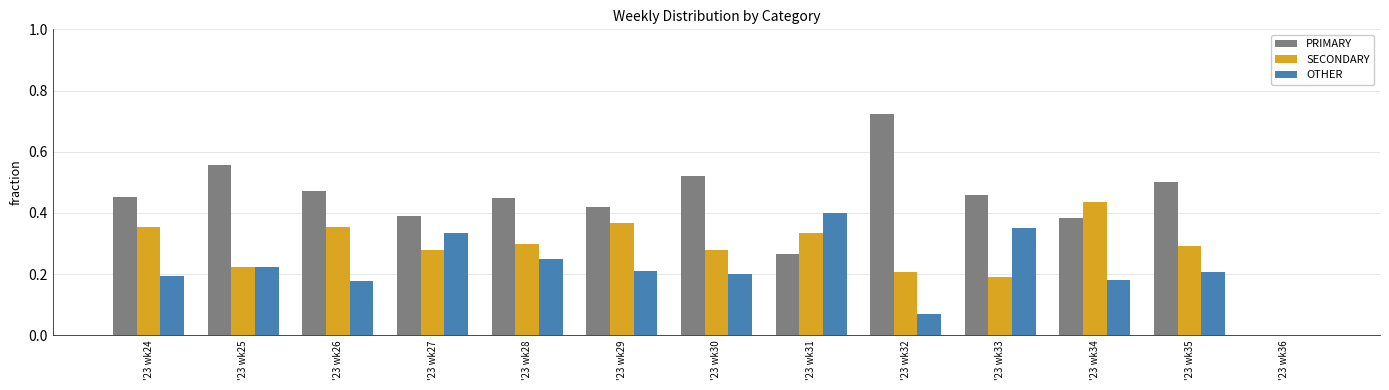

Is the value of PRIMARY at '23 wk31 greater than the value of SECONDARY at '23 wk24?

No